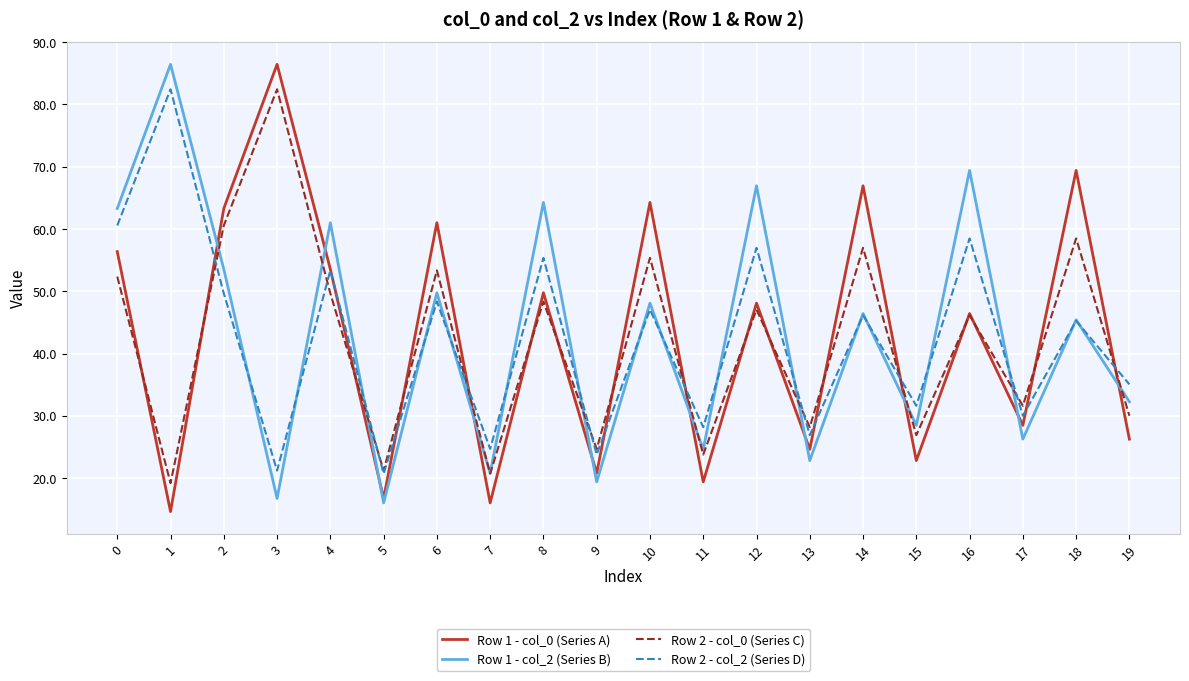

What is the highest value of the Row 2 - col_0 (Series C) series?

82.4